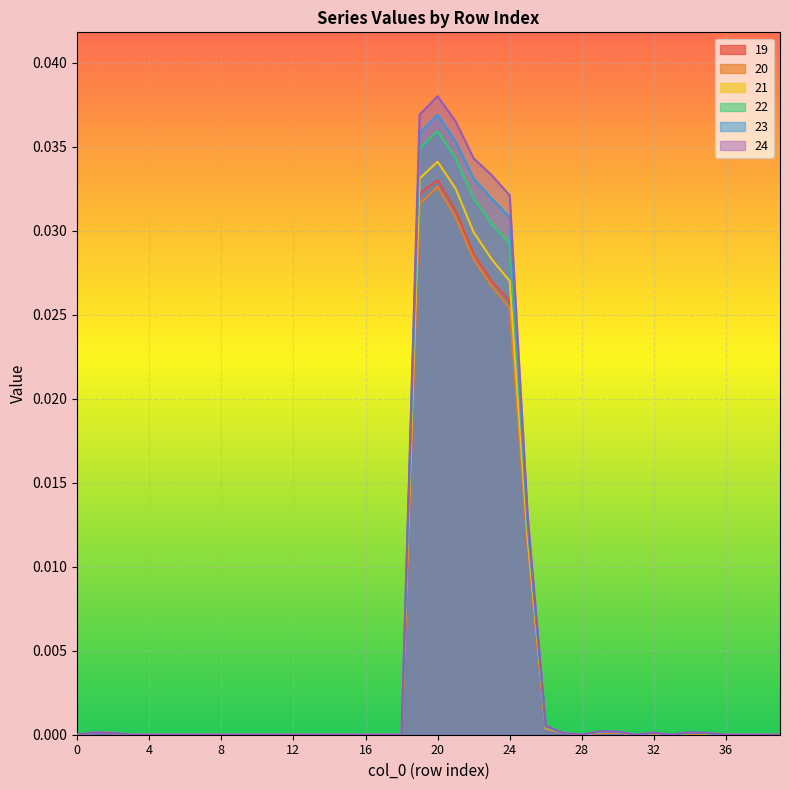

Which series has the widest spread of values?

24